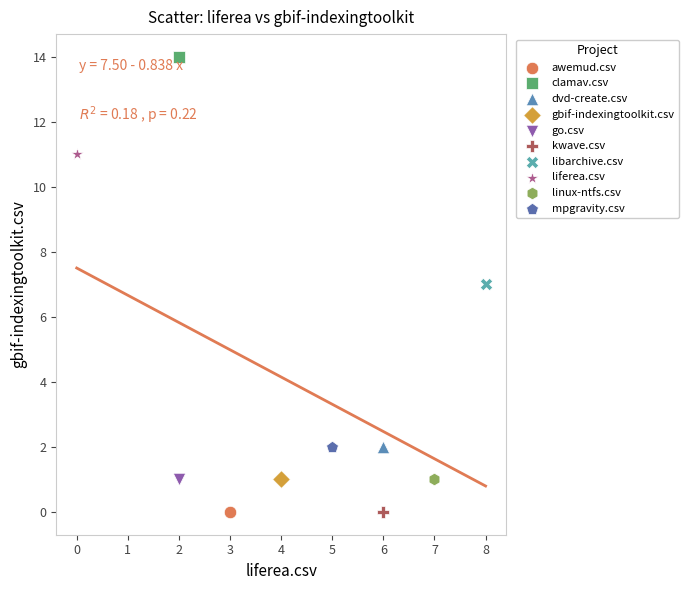

What are all the series names shown in the legend?

awemud.csv, clamav.csv, dvd-create.csv, gbif-indexingtoolkit.csv, go.csv, kwave.csv, libarchive.csv, liferea.csv, linux-ntfs.csv, mpgravity.csv